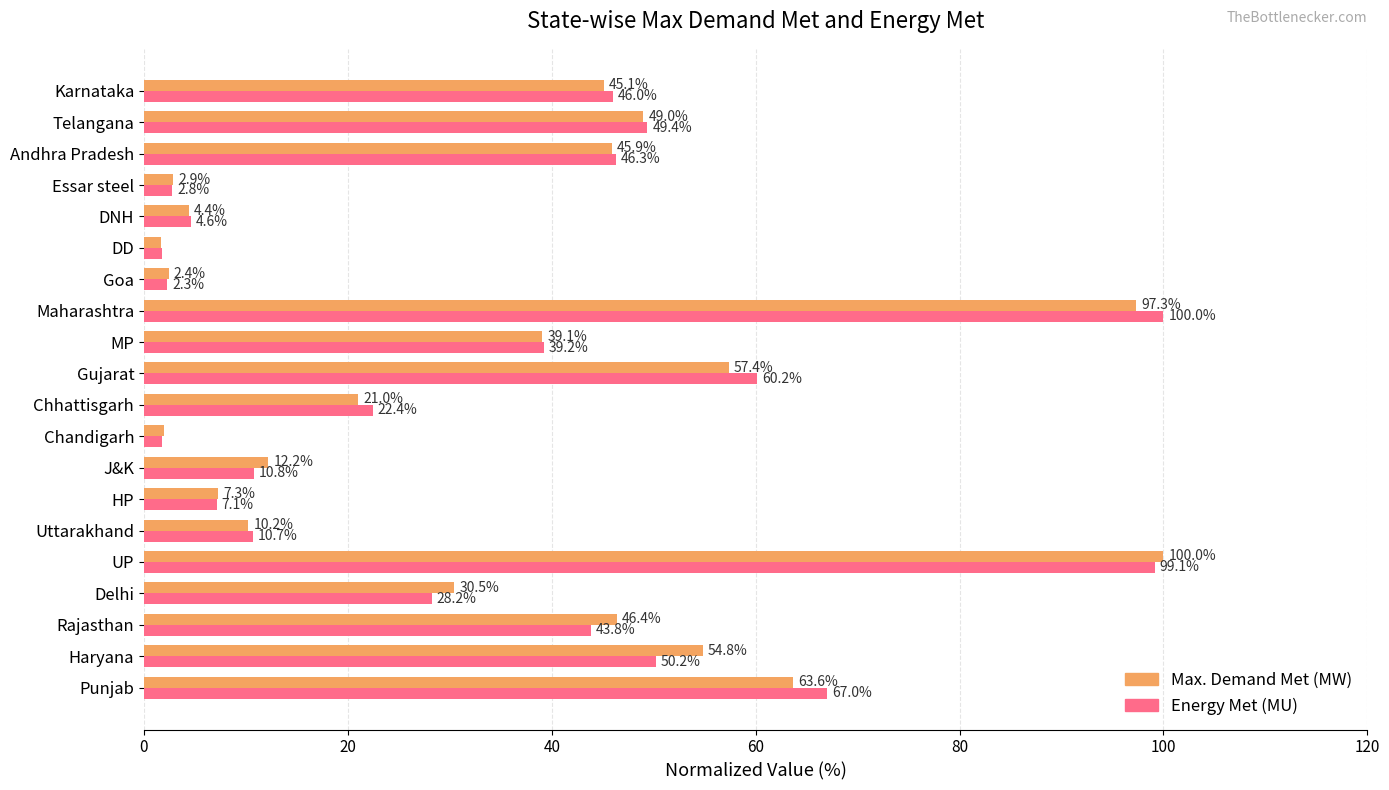

How many values in the Max. Demand Met (MW) series are below 39?

10